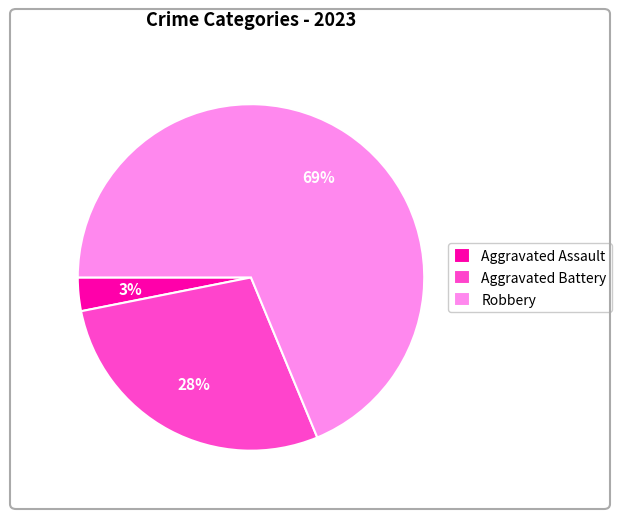

Is Robbery the majority of the pie?

Yes